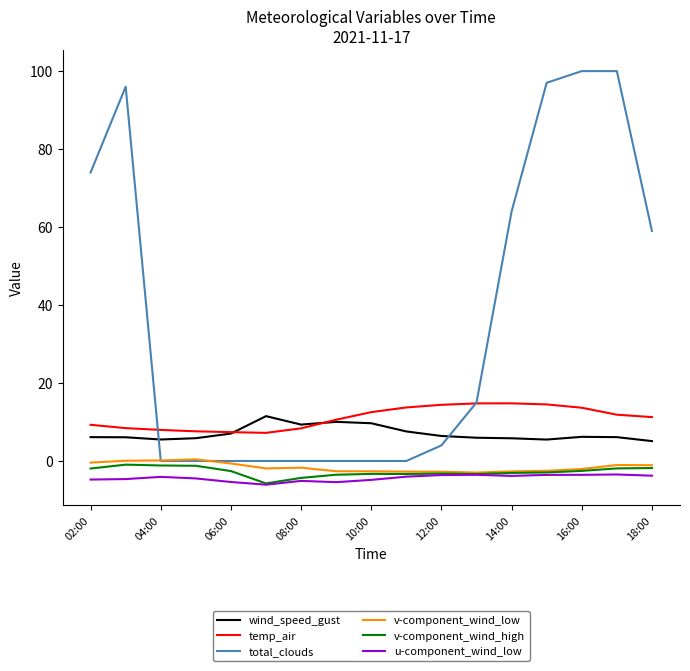

How many lines are shown in the chart?

6